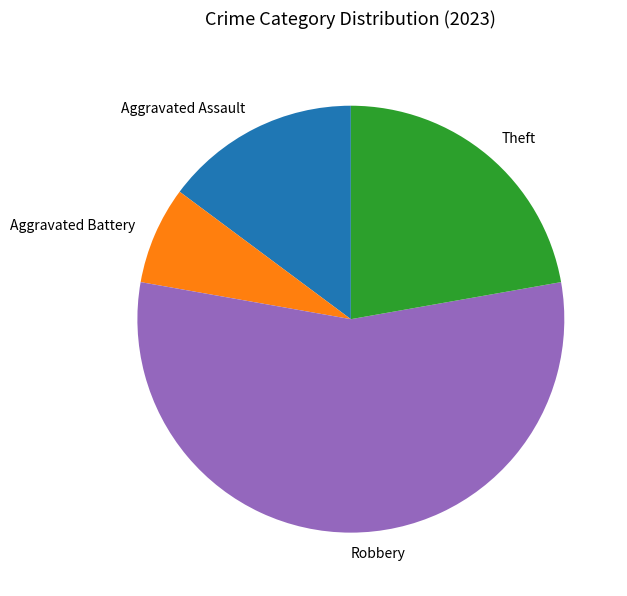

Does any single category account for the majority?

Yes